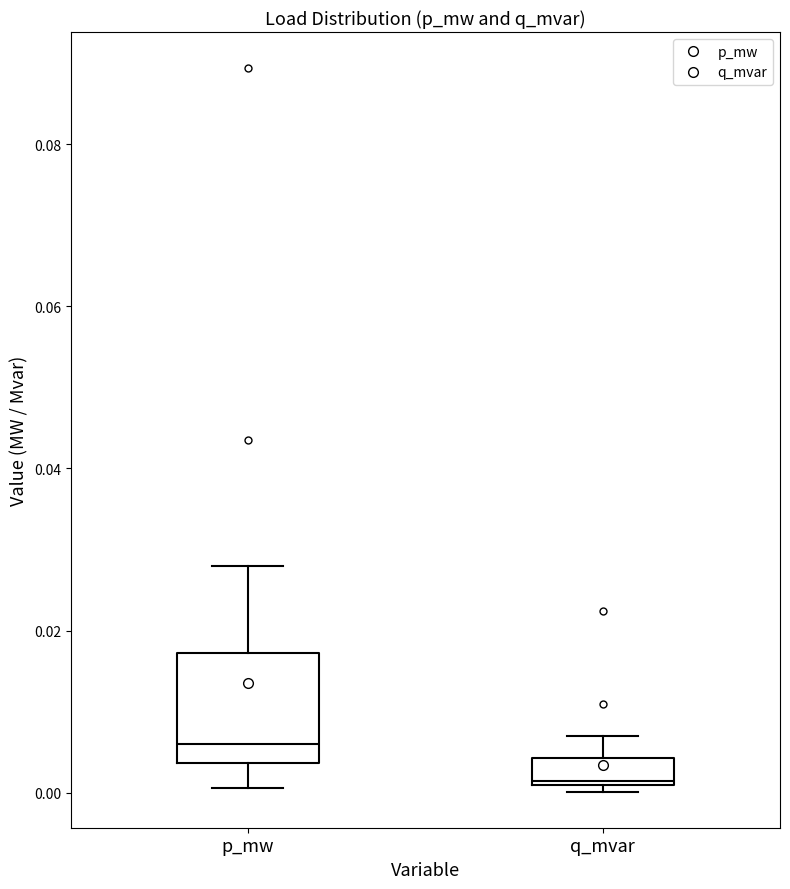

Reading left to right, read every box against the y-axis: the position of its median line, the range the box covers, and the ends of its whiskers. The values are not printed on the chart, so give them approximately, as read against the axis.

p_mw: median 0.006, box 0.004 to 0.018, whiskers 0.000 to 0.028
q_mvar: median 0.002, box 0.000 to 0.004, whiskers 0.000 (just below the box's lower edge) to 0.006